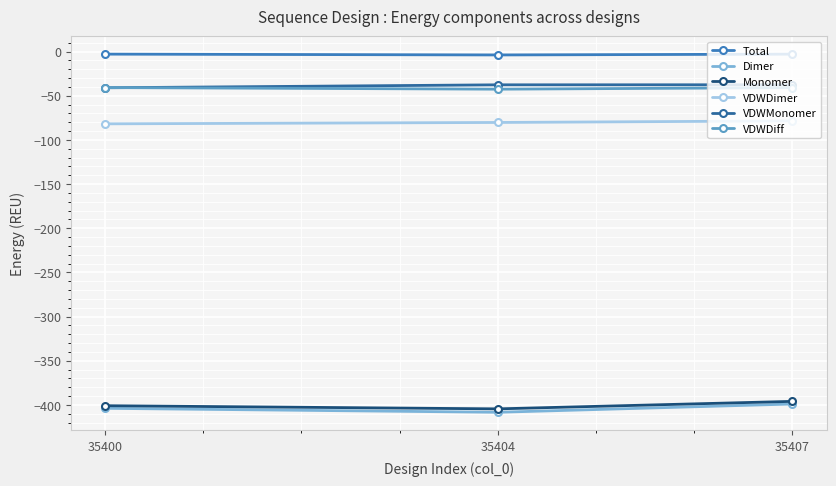

List the labels in order of Monomer value, largest first.

35407, 35400, 35404